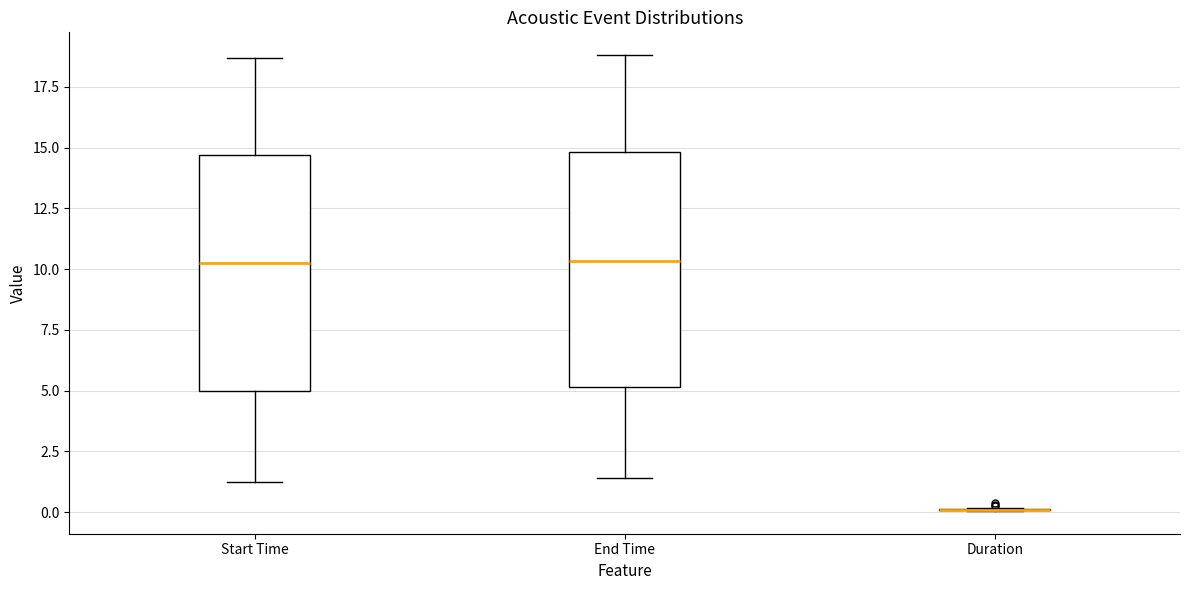

Where does the lower whisker of the box for End Time end on the y-axis? The values are not printed on the chart, so give them approximately, as read against the axis.

1.5